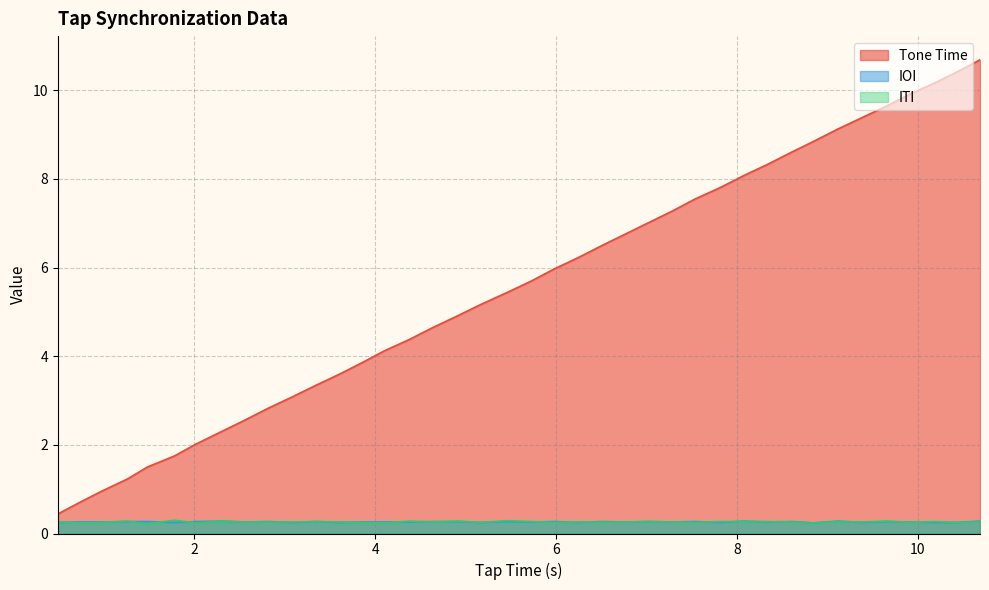

What is the value of the IOI point at the 18th from the left?

0.3